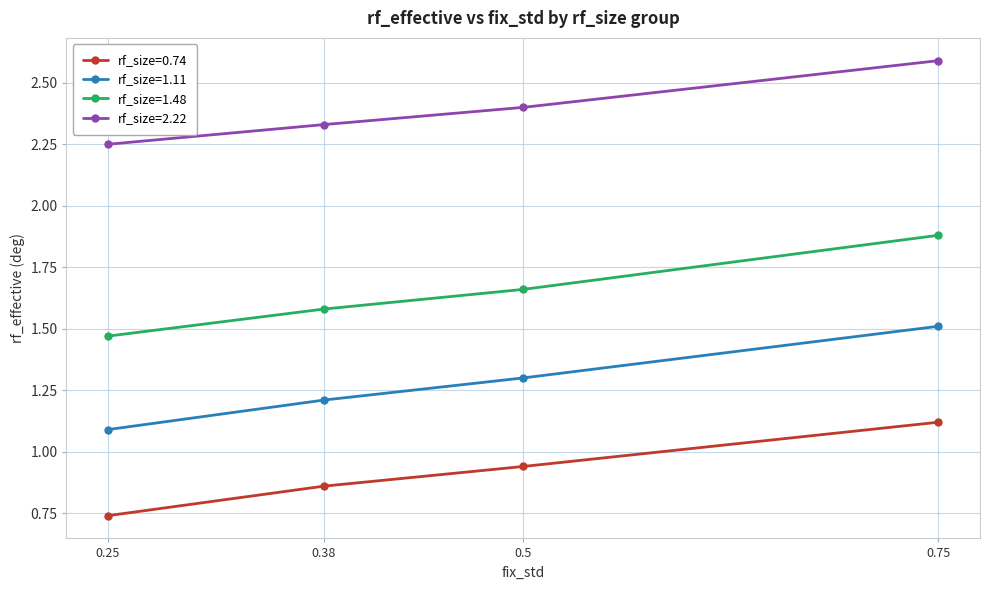

Which series has the largest total across all categories?

rf_size=2.22